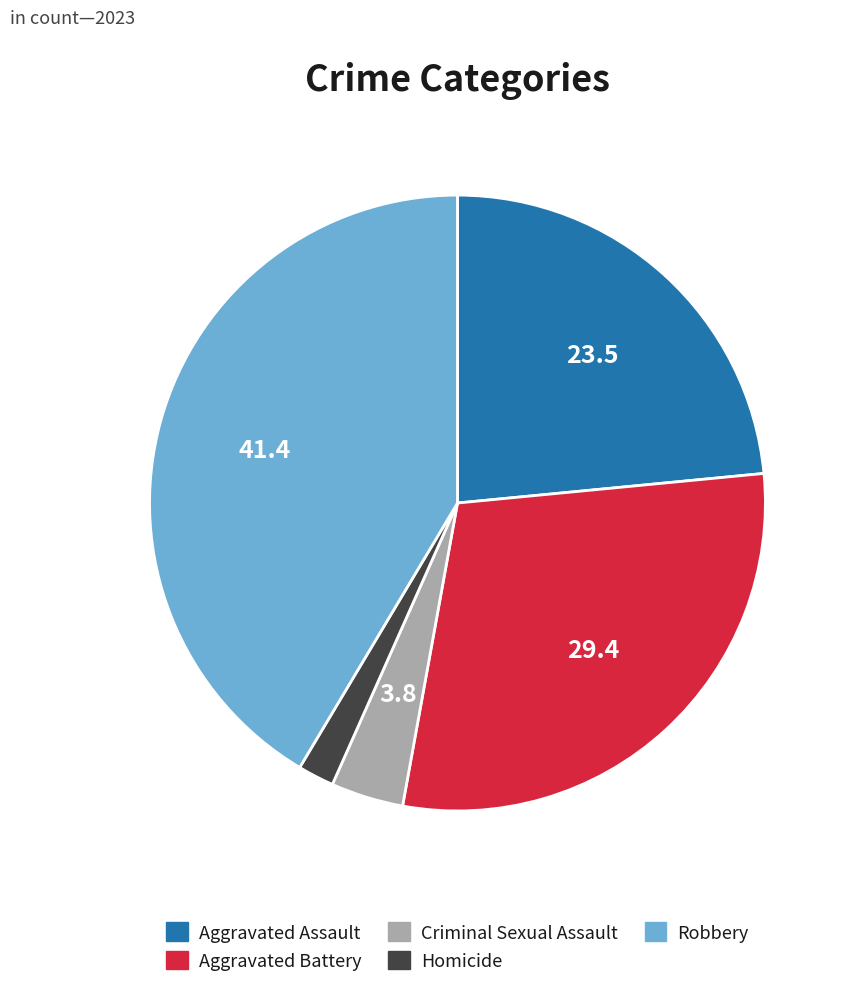

Rank the categories by value from highest to lowest.

Robbery, Aggravated Battery, Aggravated Assault, Criminal Sexual Assault, Homicide